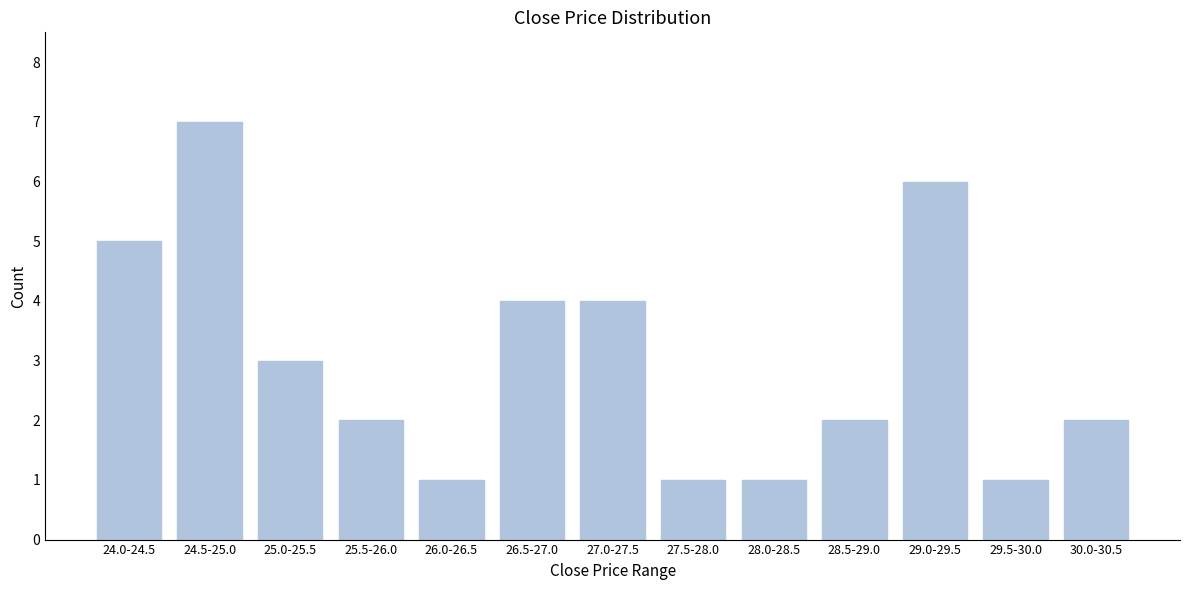

Reading left to right, what are all the values shown in this chart?

5	7	3	2	1	4	4	1	1	2	6	1	2